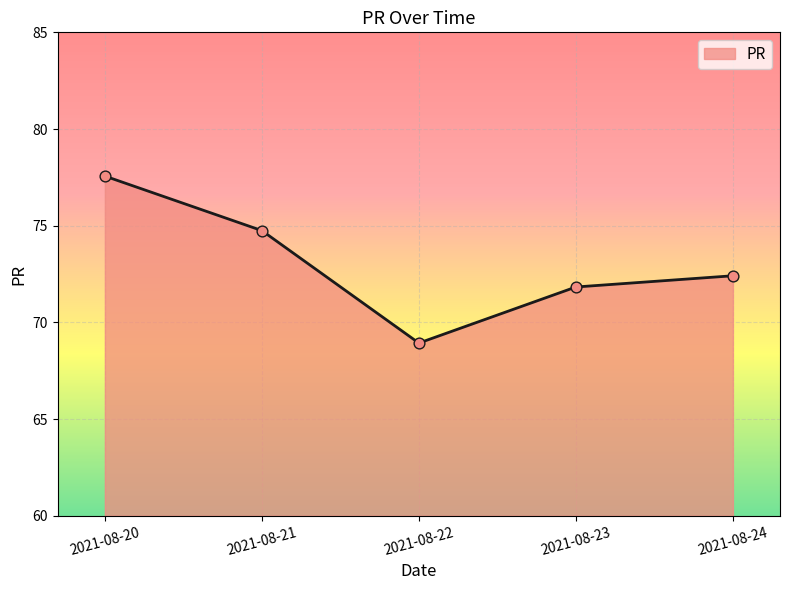

Which has a higher value, 2021-08-22 or 2021-08-21?

2021-08-21